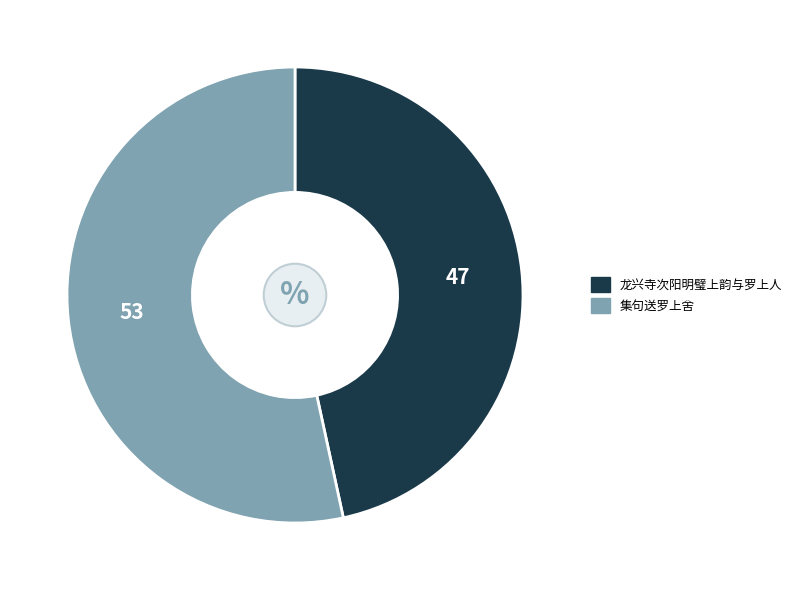

The 集句送罗上舍 slice represents 67% of the pie. True or false?

False